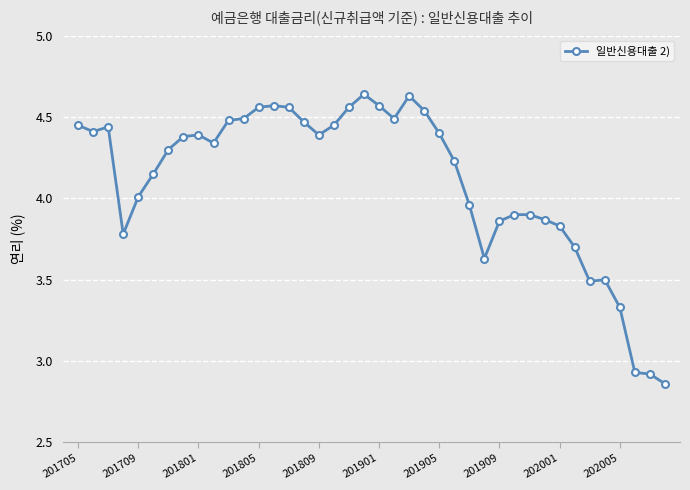

True or false: there are more than 1 points higher than both neighbors.

True